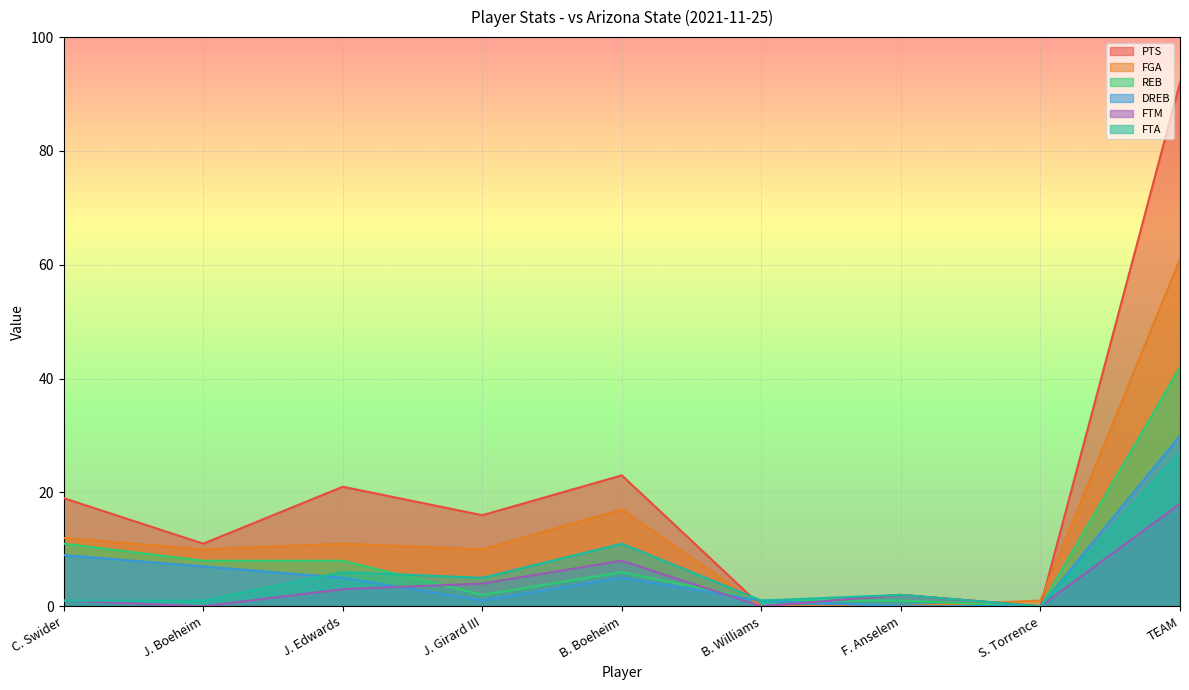

Which series has the largest total across all categories?

PTS